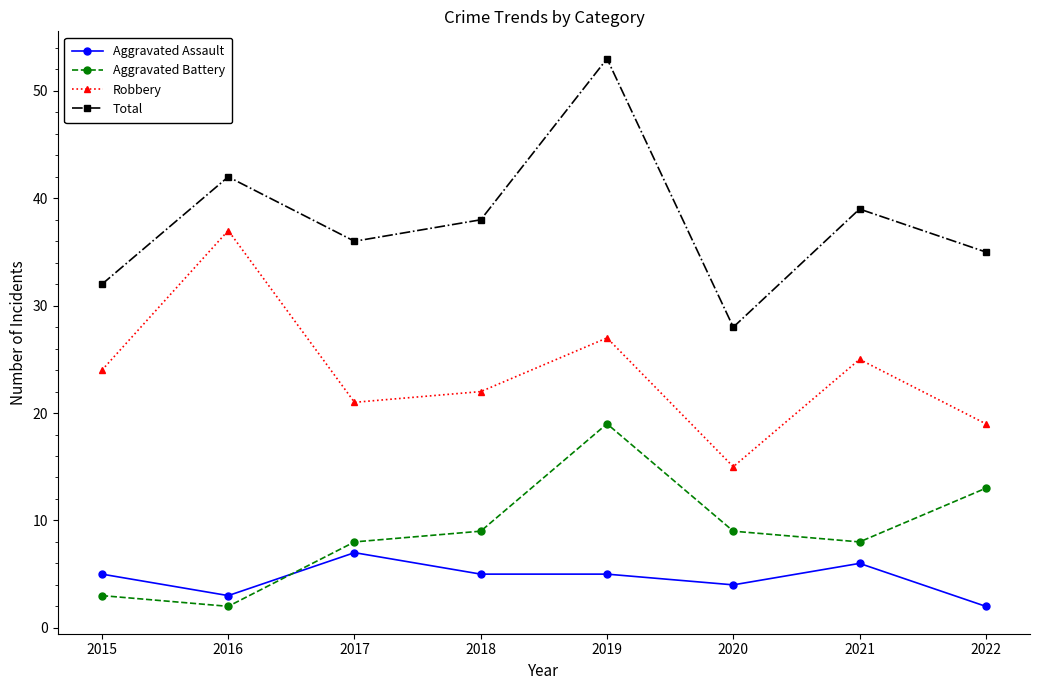

Which series has the largest range (max minus min)?

Total